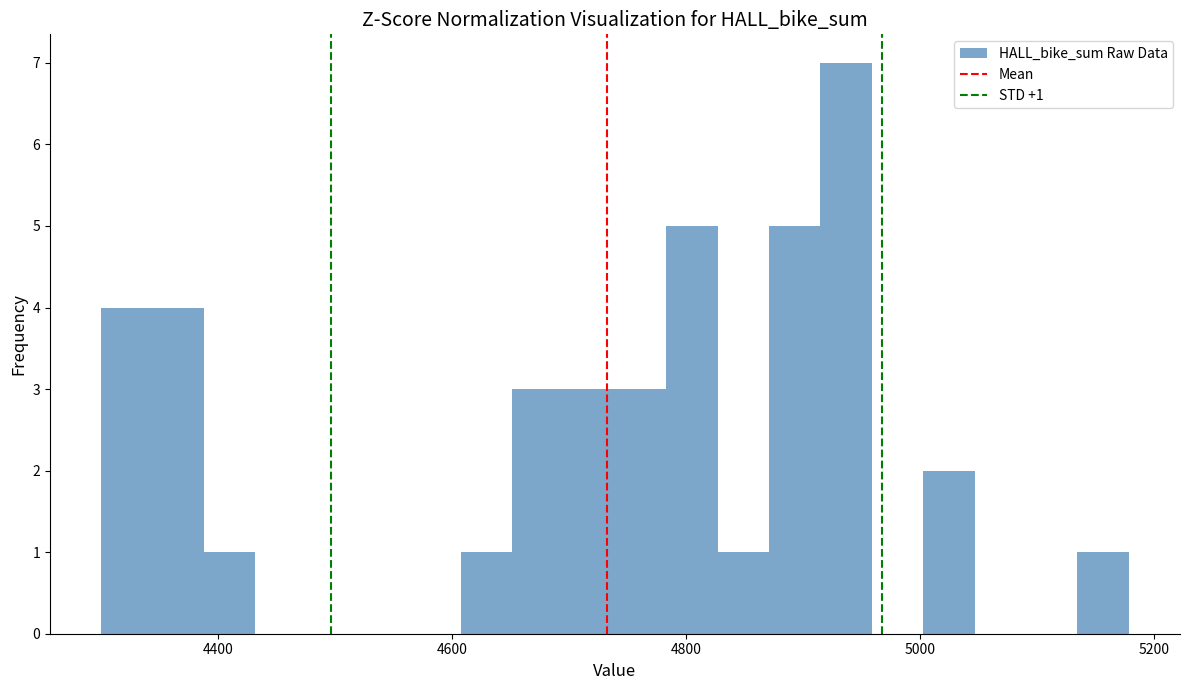

Read against the x-axis, roughly where is the centre of the tallest bar?

4940